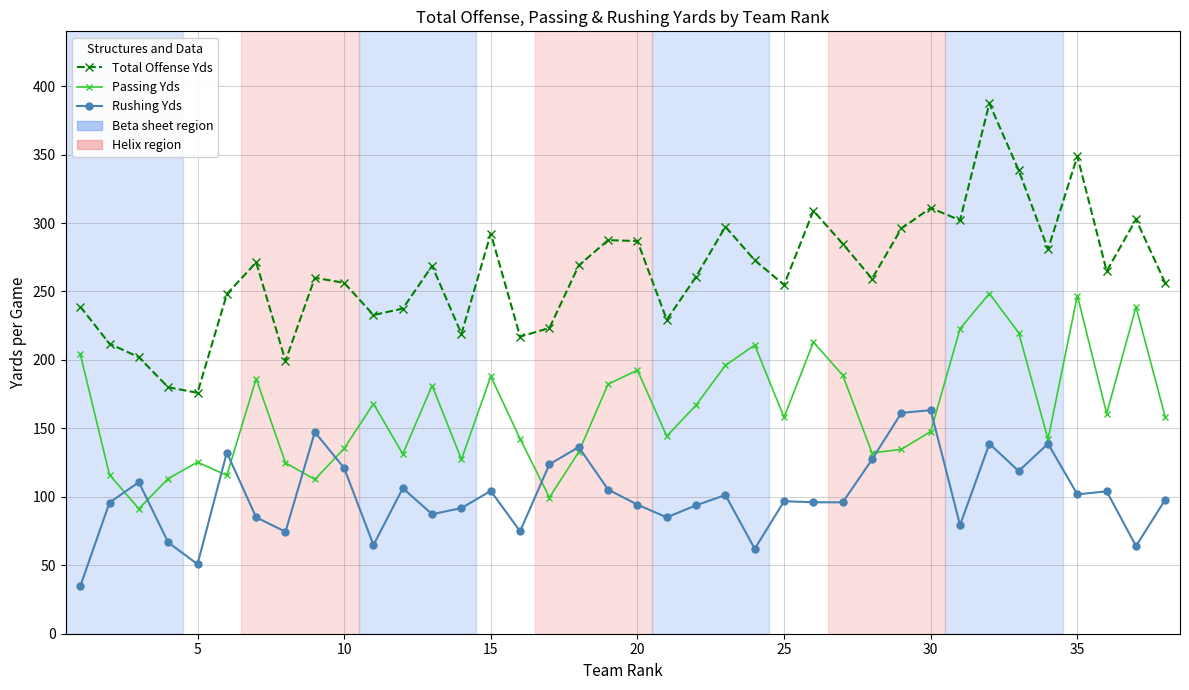

Rank the series by their average value, from lowest to highest.

Rushing Yds, Passing Yds, Total Offense Yds